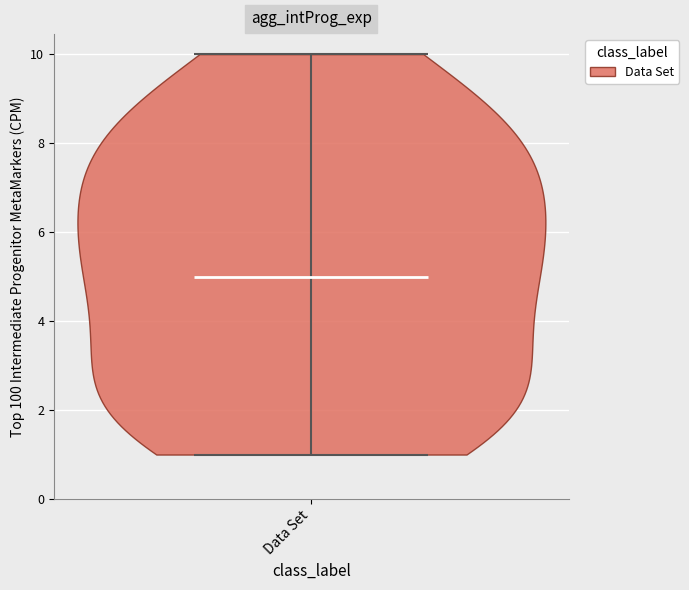

What is the lowest point the violin for Data Set reaches on the y-axis? The values are not printed on the chart, so give them approximately, as read against the axis.

1